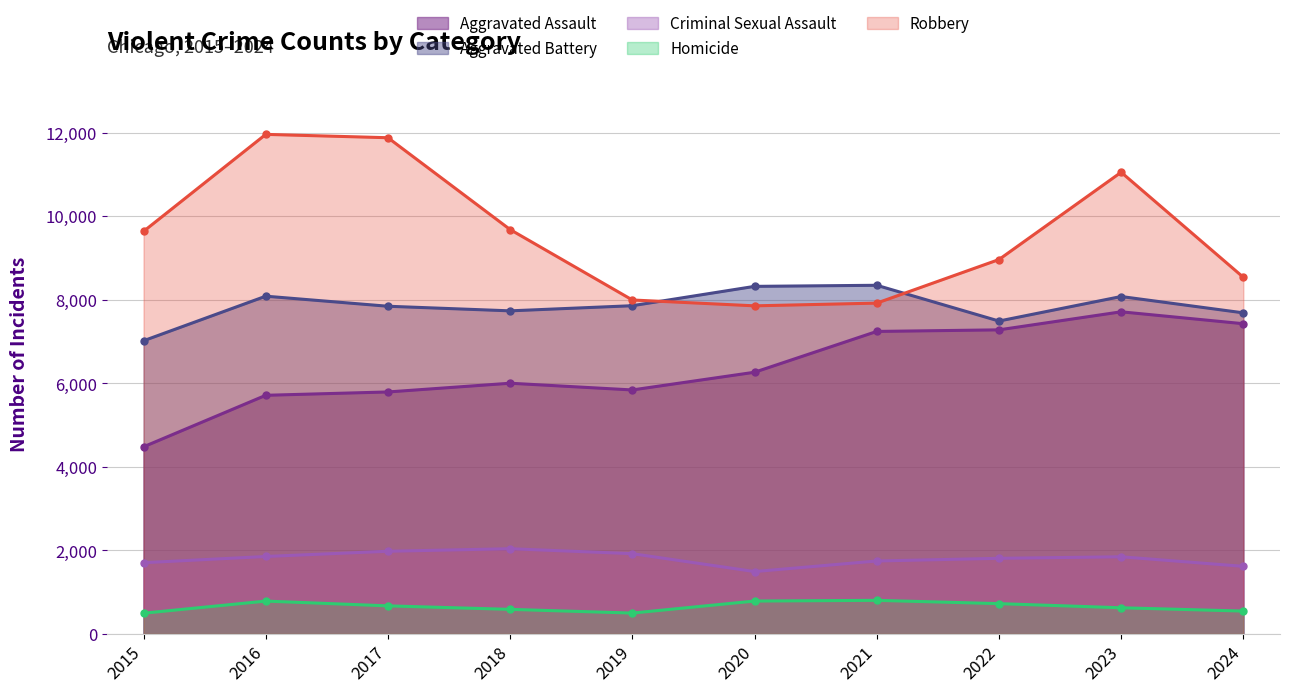

What is the sum of the Aggravated Assault values at 2023 and 2024?

15139